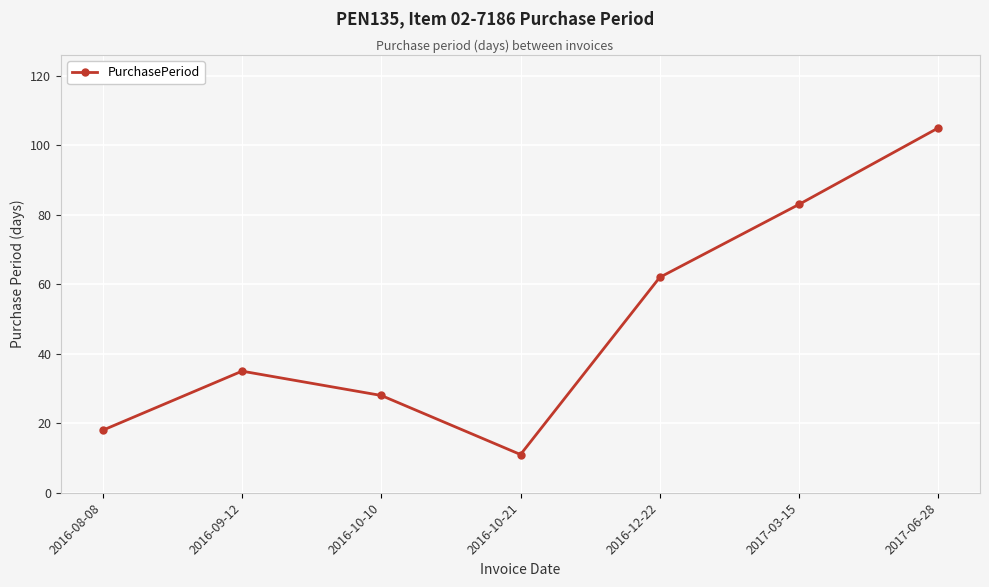

Count the number of data series in this chart.

1